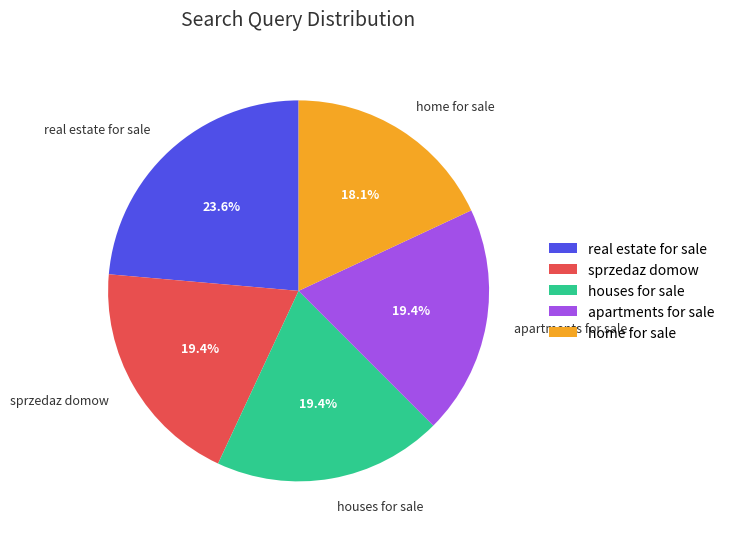

What is the smallest slice in the pie chart?

home for sale